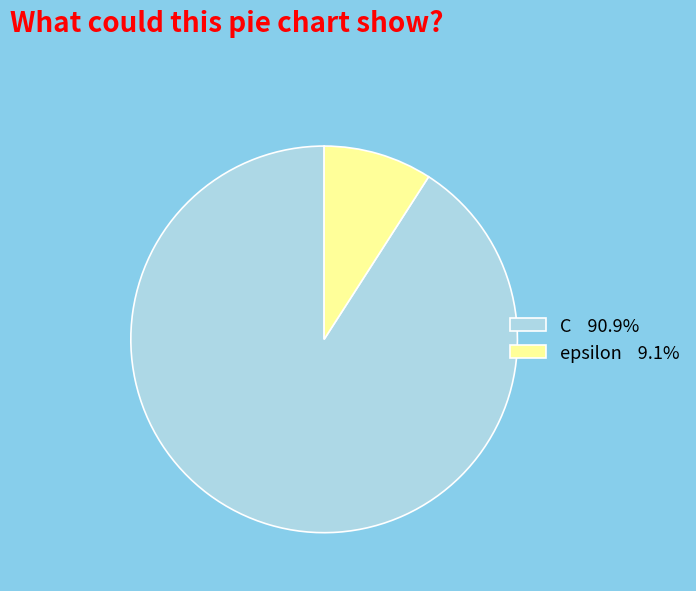

Is there a majority slice in this chart?

Yes